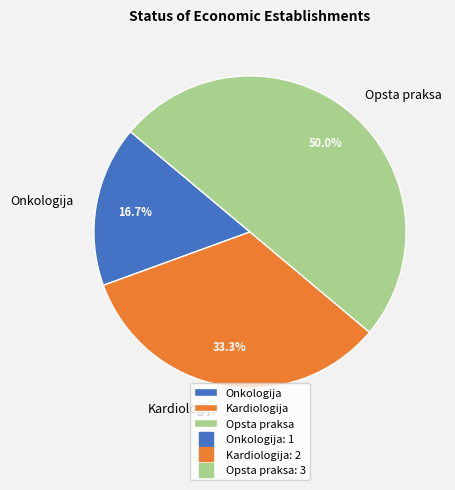

What percentage is the Kardiologija slice, to the nearest percent?

33%